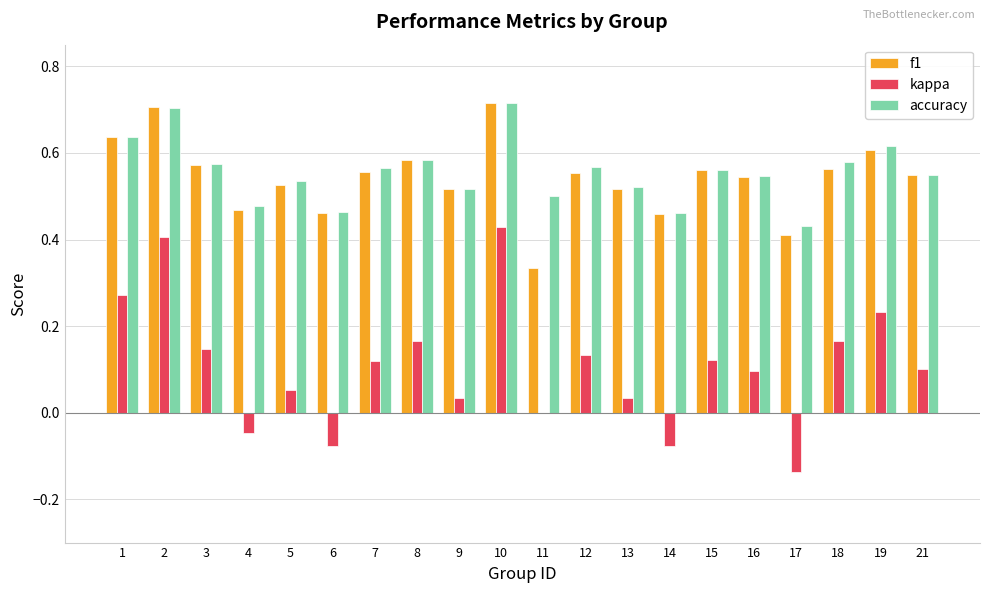

What is the sum of all f1 values?

10.8